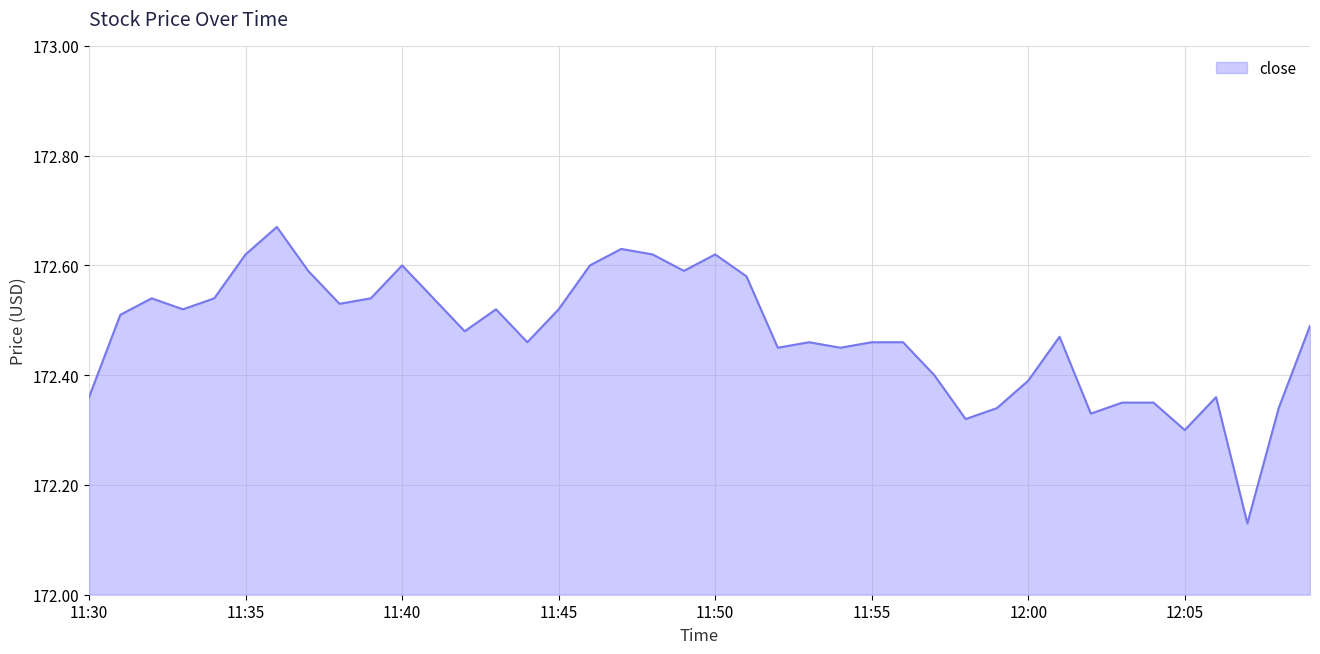

What is the sum of all values?

6899.0